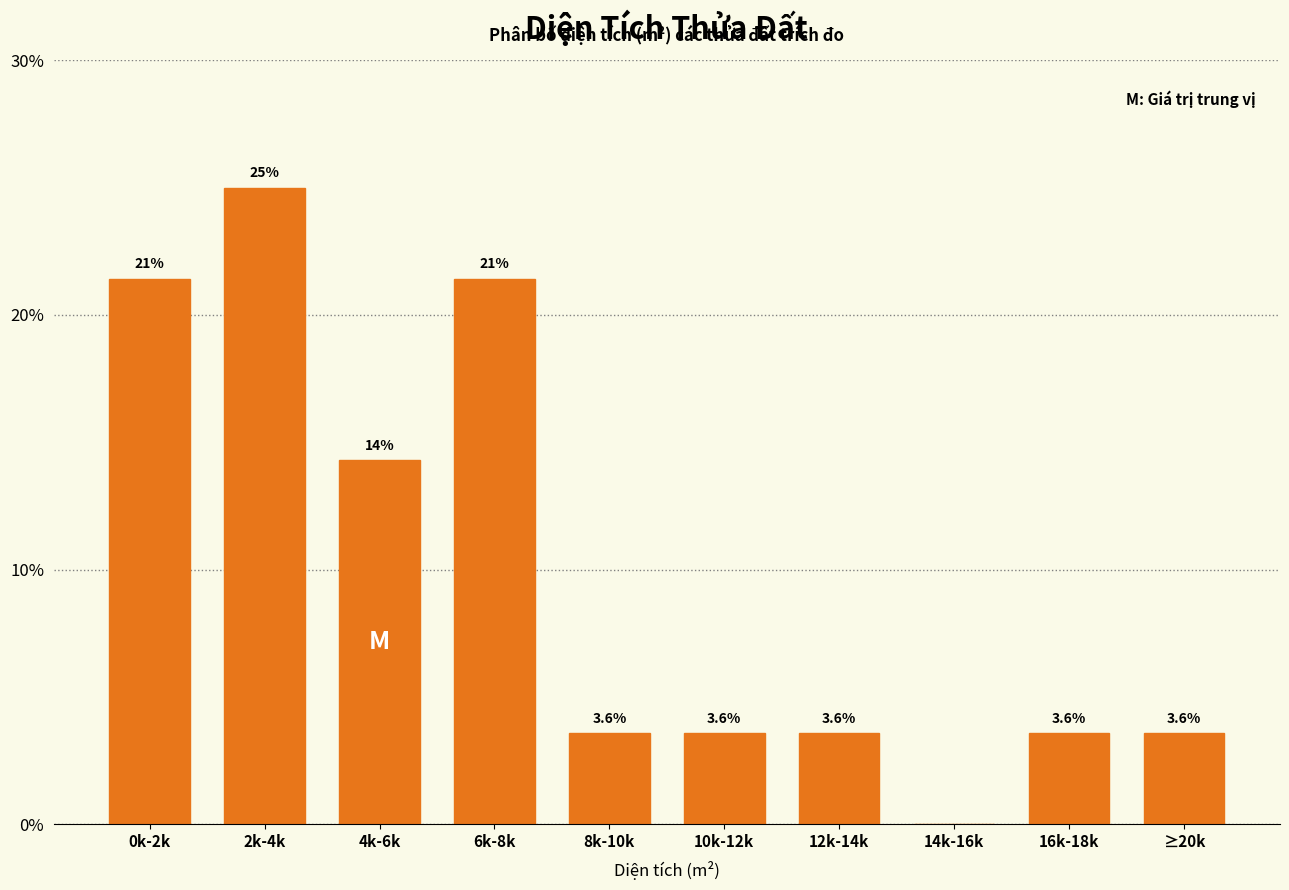

Reading left to right, extract all data points from this chart.

0k-2k=21.4	2k-4k=25.0	4k-6k=14.3	6k-8k=21.4	8k-10k=3.6	10k-12k=3.6	12k-14k=3.6	14k-16k=0.0	16k-18k=3.6	≥20k=3.6